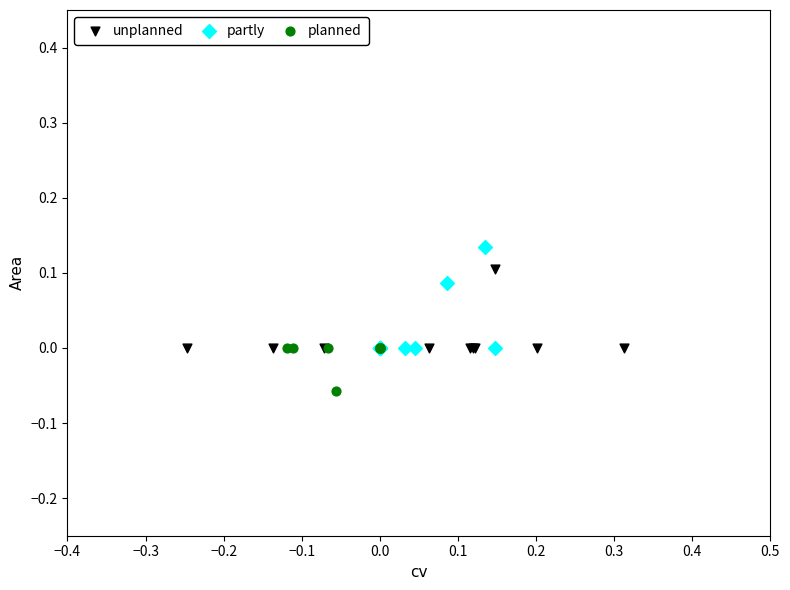

Which series contains the highest Y value?

partly